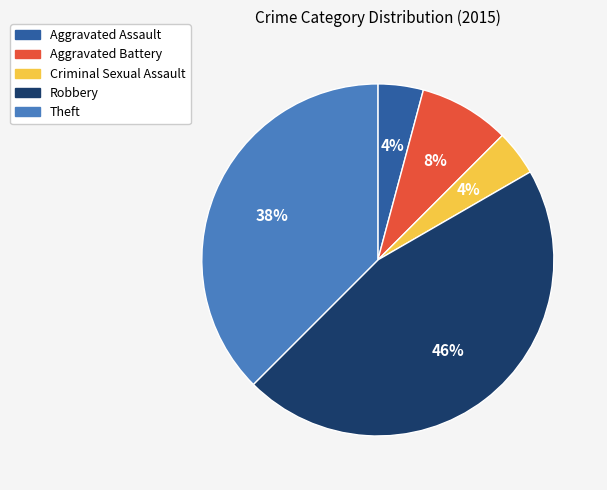

Which category has the biggest portion of the pie?

Robbery